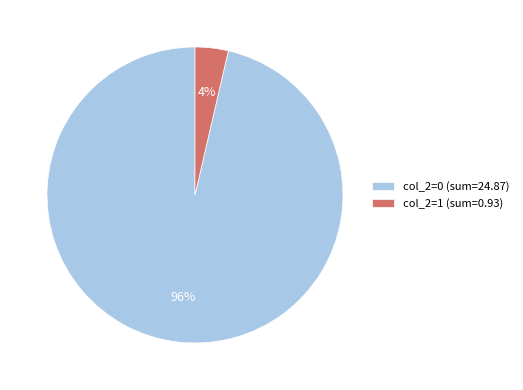

Which category has the smallest portion of the pie?

col_2=1 (sum=0.93)